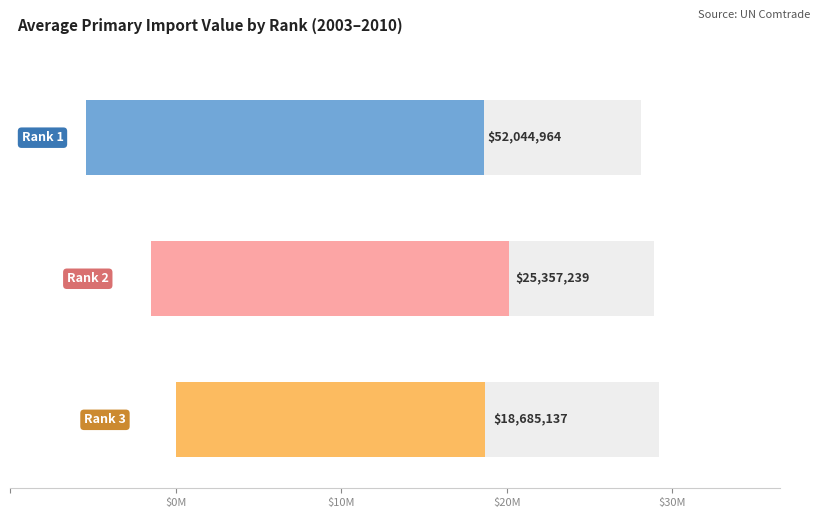

Is it true that Rank 3 equals 23526056 at 2004?

False